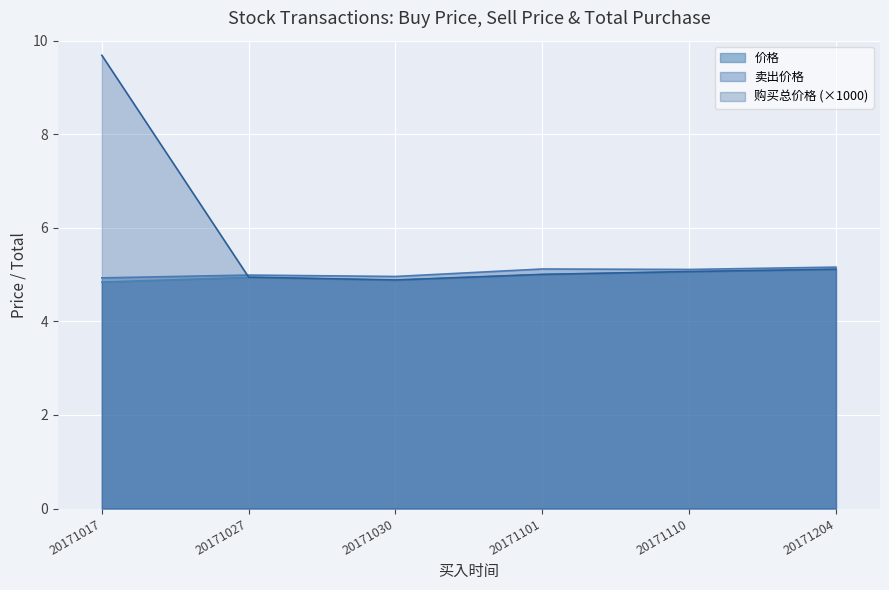

Which series changed the most between 20171027 and 20171204?

价格